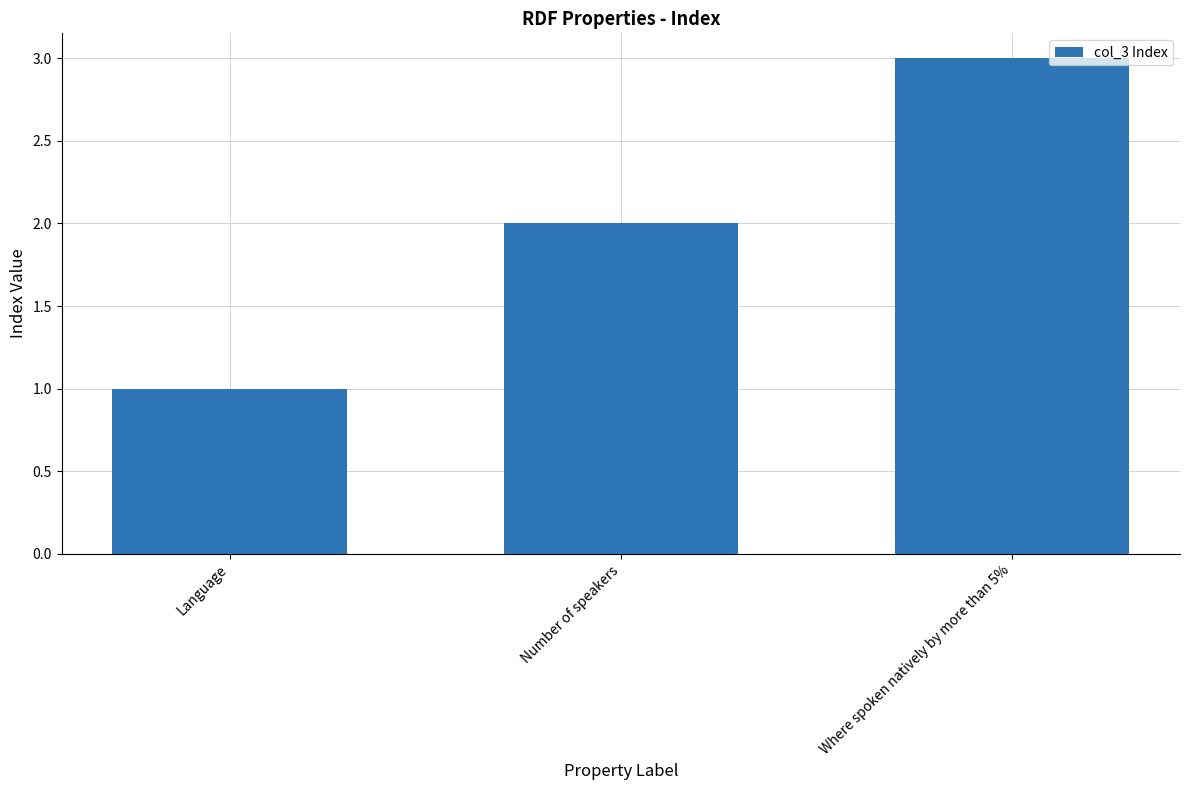

Which label corresponds to the largest value in the chart?

Where spoken natively by more than 5%